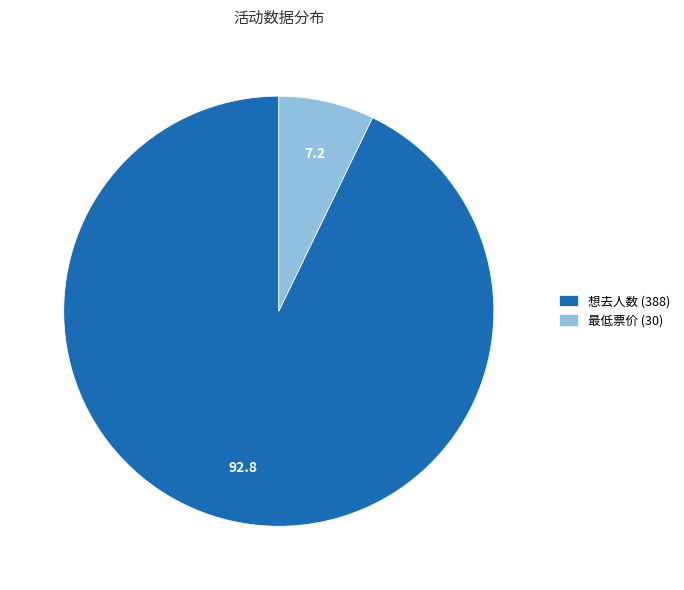

Does 最低票价 (30) account for over 50% of the chart?

No